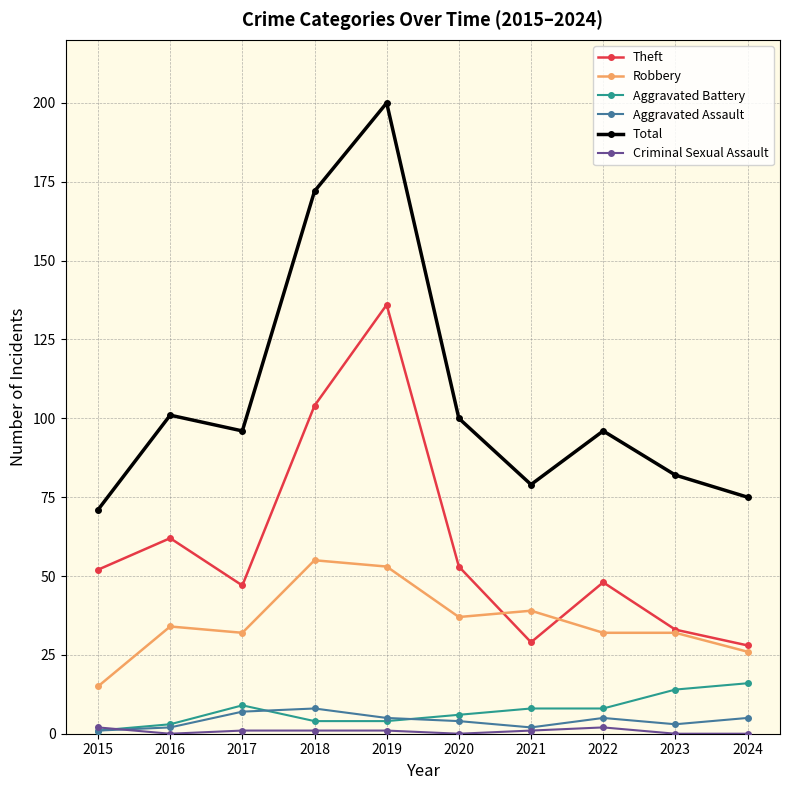

At which category does the chart reach its peak across all series?

2019